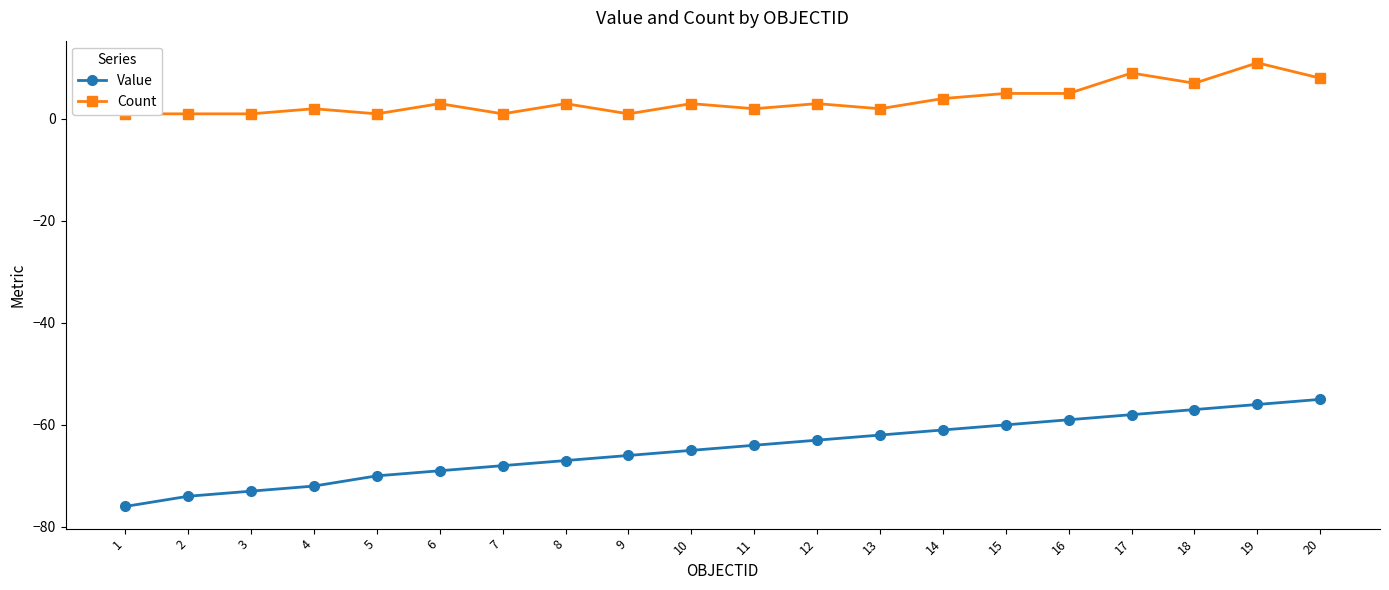

True or false: Count and Value cross at least once.

False